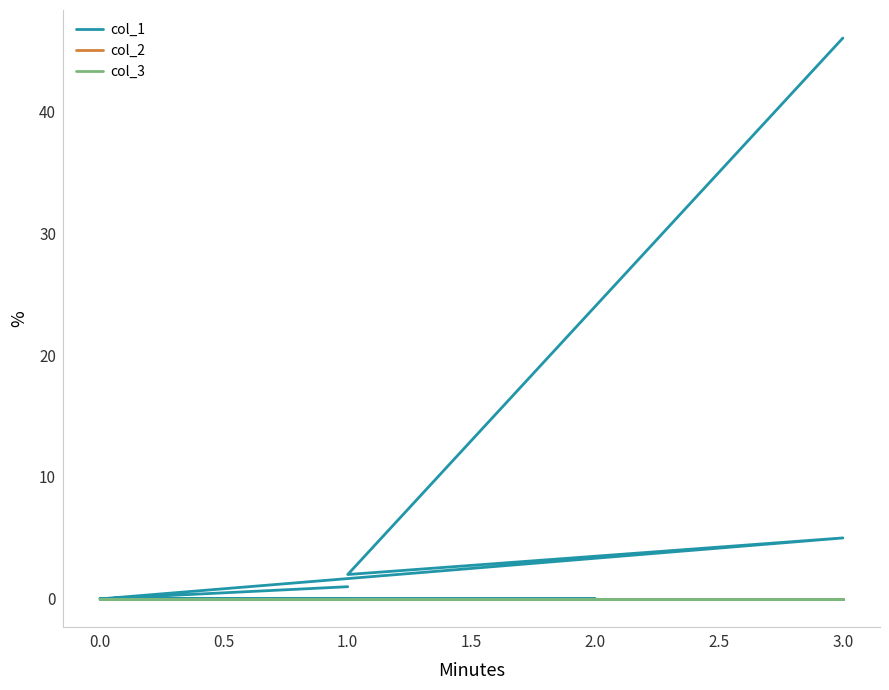

The col_1 series shows 0 at 0.0. True or false?

True